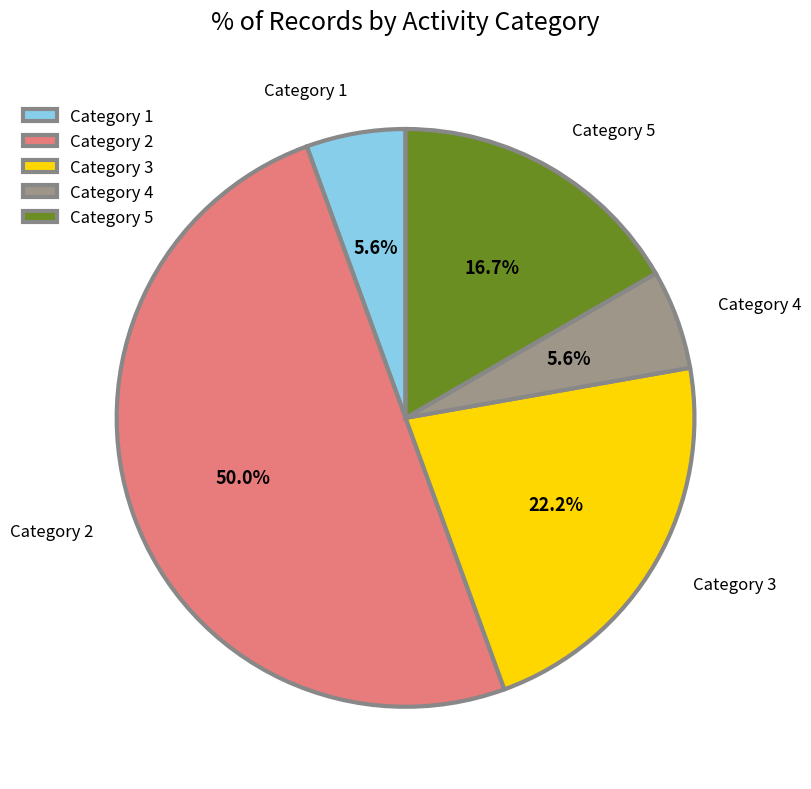

How much of the chart is everything except Category 2?

50.0%